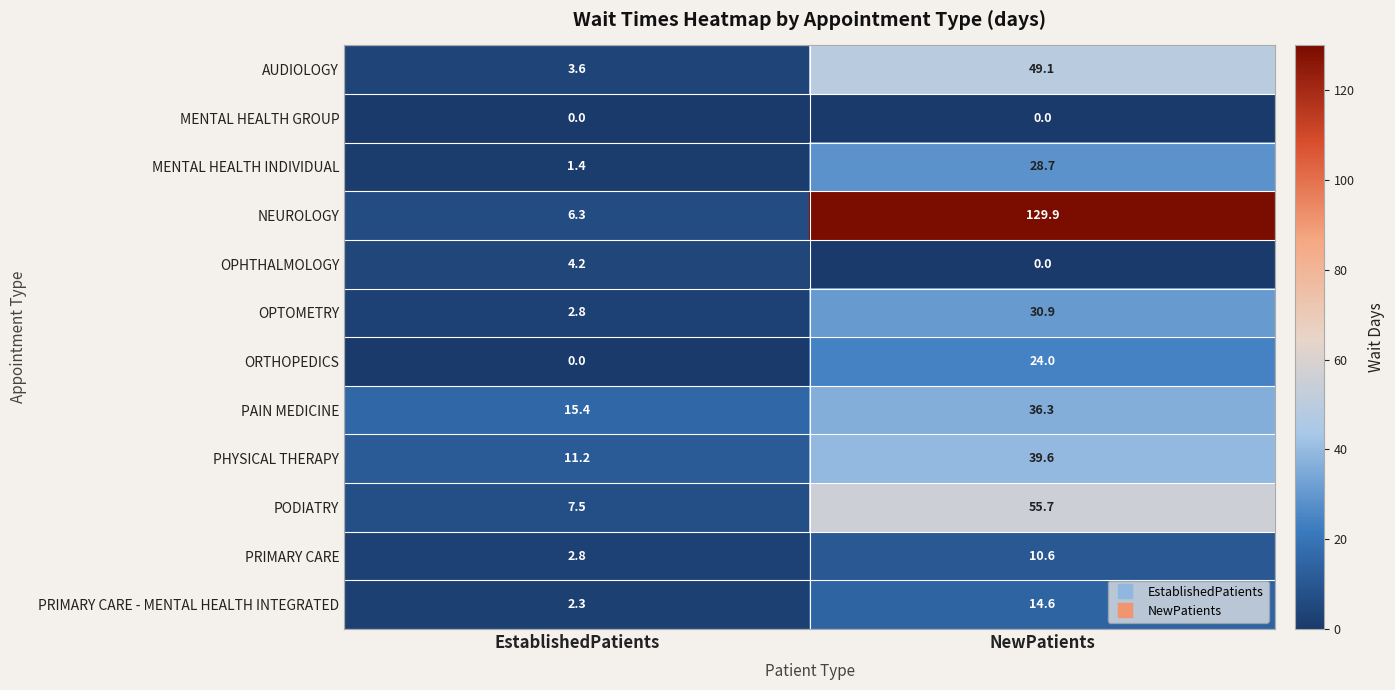

What is the sum of all PODIATRY values?

63.2